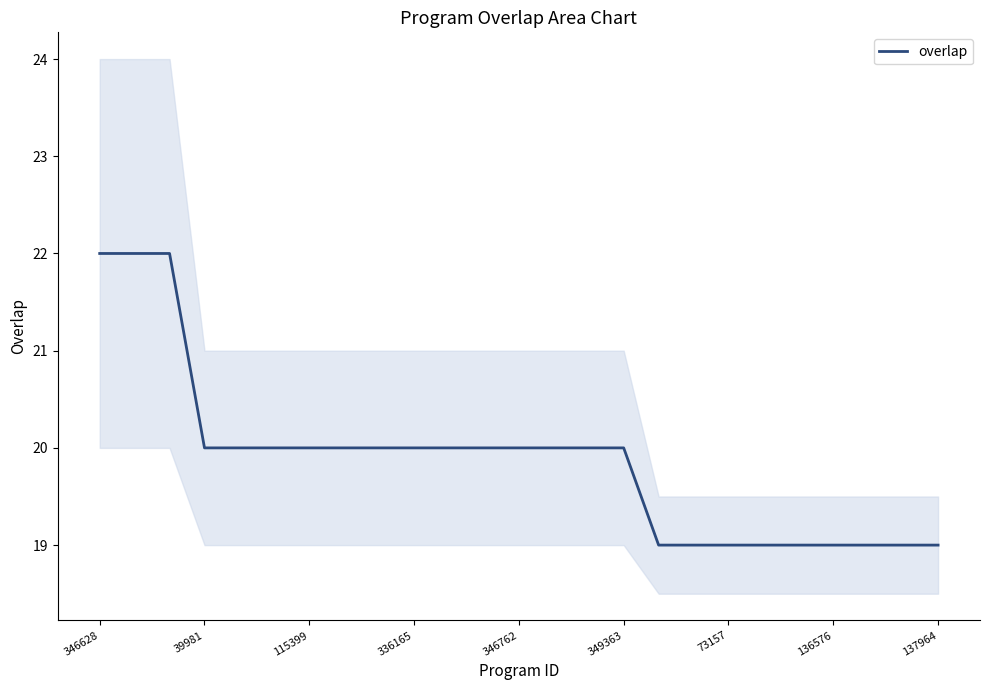

Is this an area chart (filled region under the line)?

No